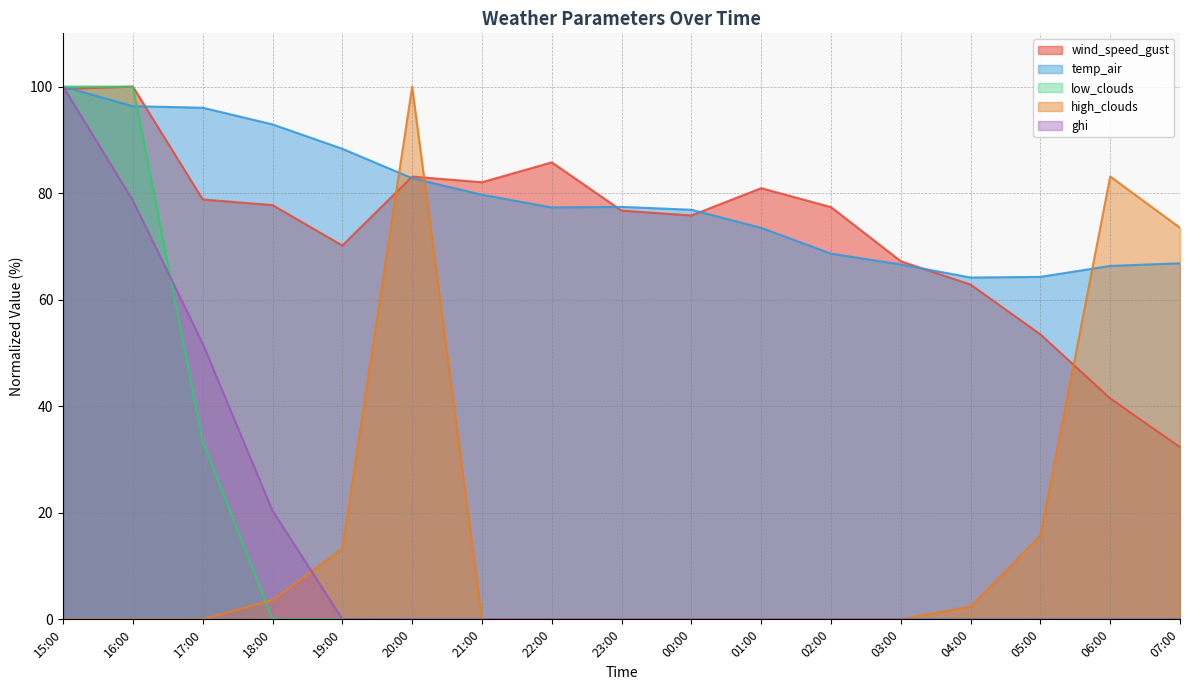

How many lines are shown in the chart?

5